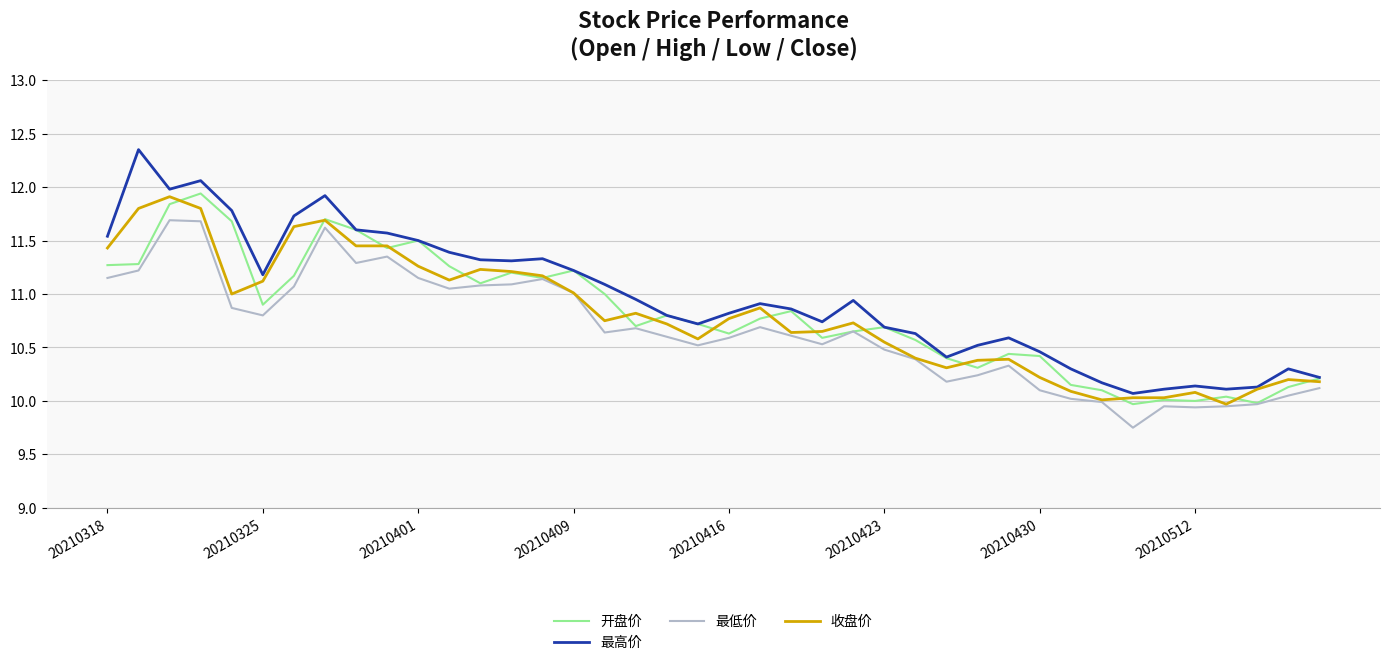

True or false: 最低价 and 最高价 cross at least once.

False